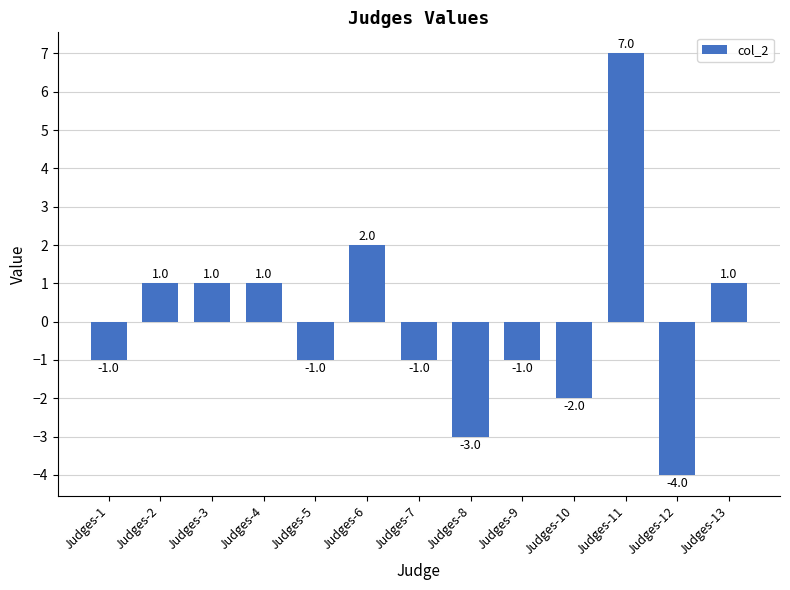

Reading left to right, transcribe all the data shown in this chart.

-1.0	1.0	1.0	1.0	-1.0	2.0	-1.0	-3.0	-1.0	-2.0	7.0	-4.0	1.0